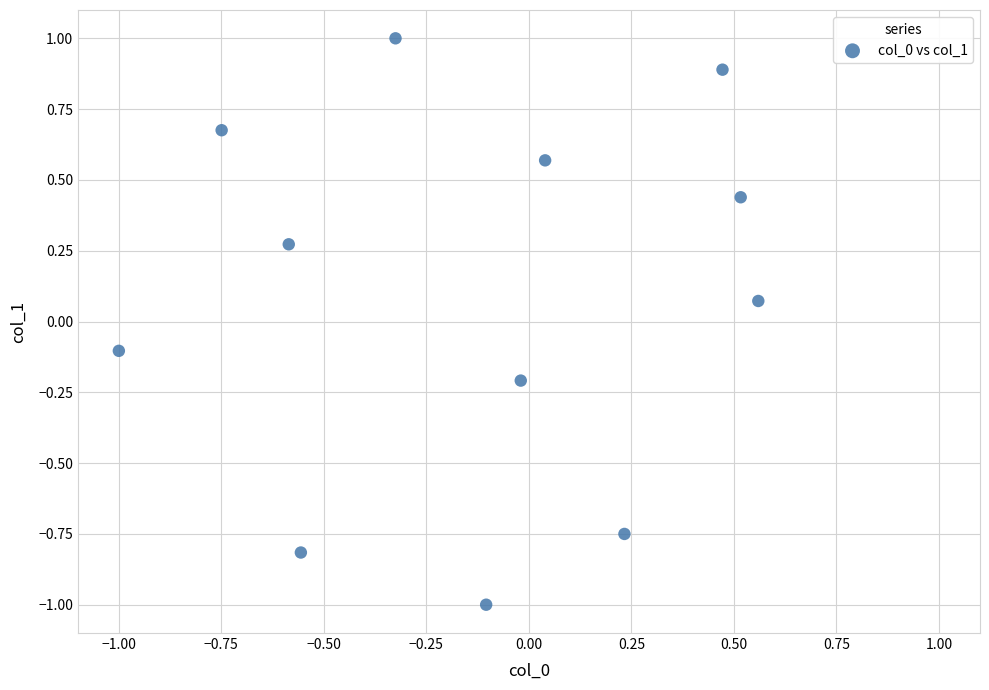

What is the range of Y values (max minus min)?

2.0